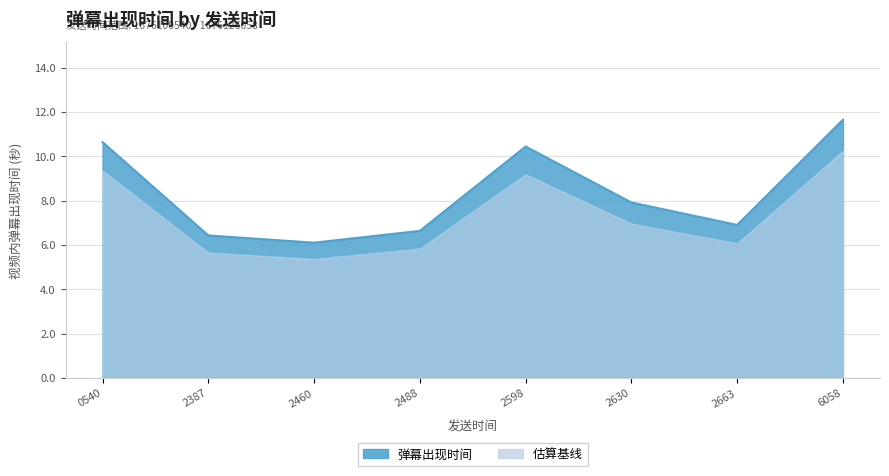

What is the ratio of the value at 1676102663 to the value at 1676102387?

1.1